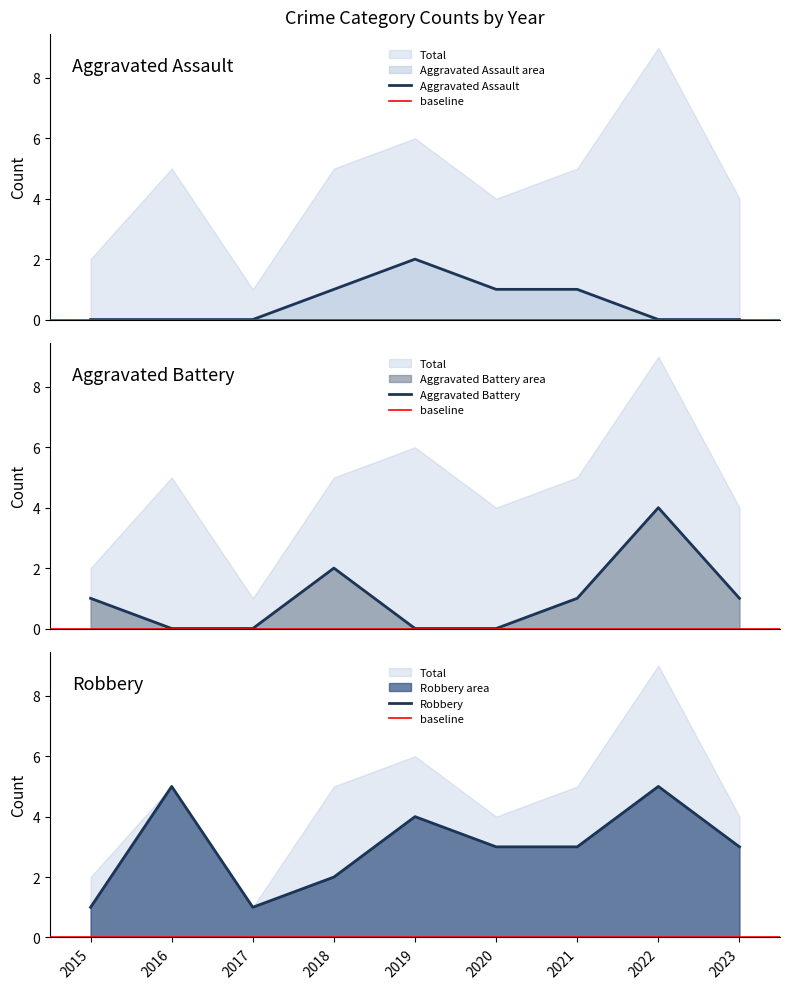

List the series in order of their peak value, highest first.

Robbery, Aggravated Battery, Aggravated Assault